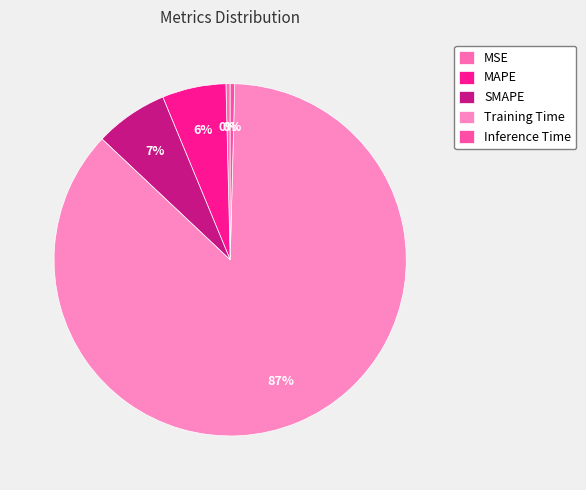

To the nearest percent, what portion does MAPE represent?

6%